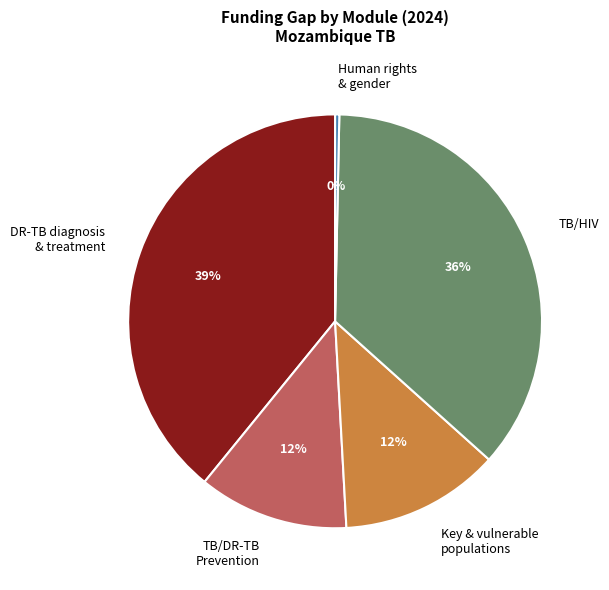

Which slice is the largest?

DR-TB diagnosis & treatment